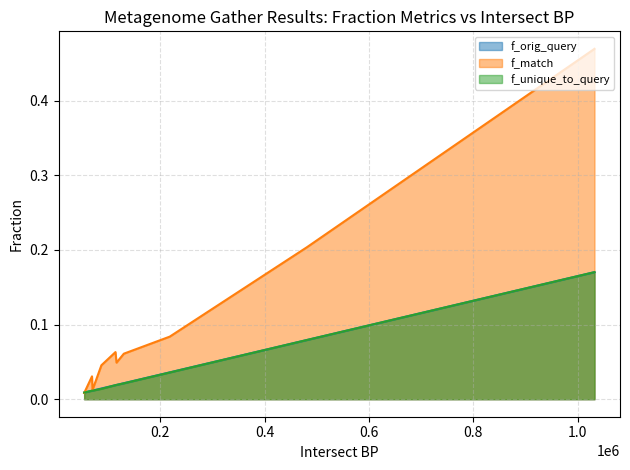

How many lines are shown in the chart?

3